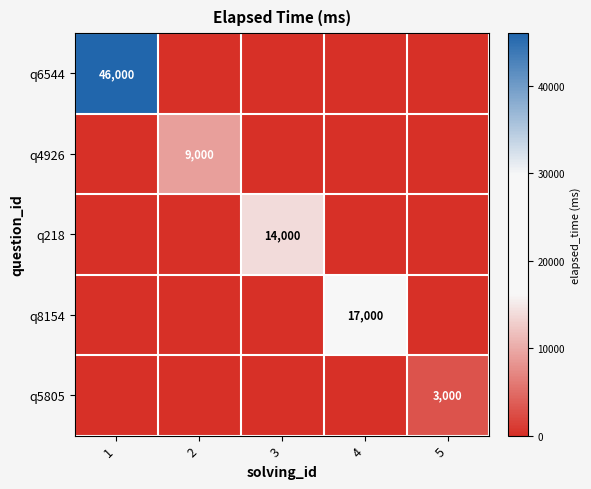

Which category has the lowest value in the q4926 series?

1